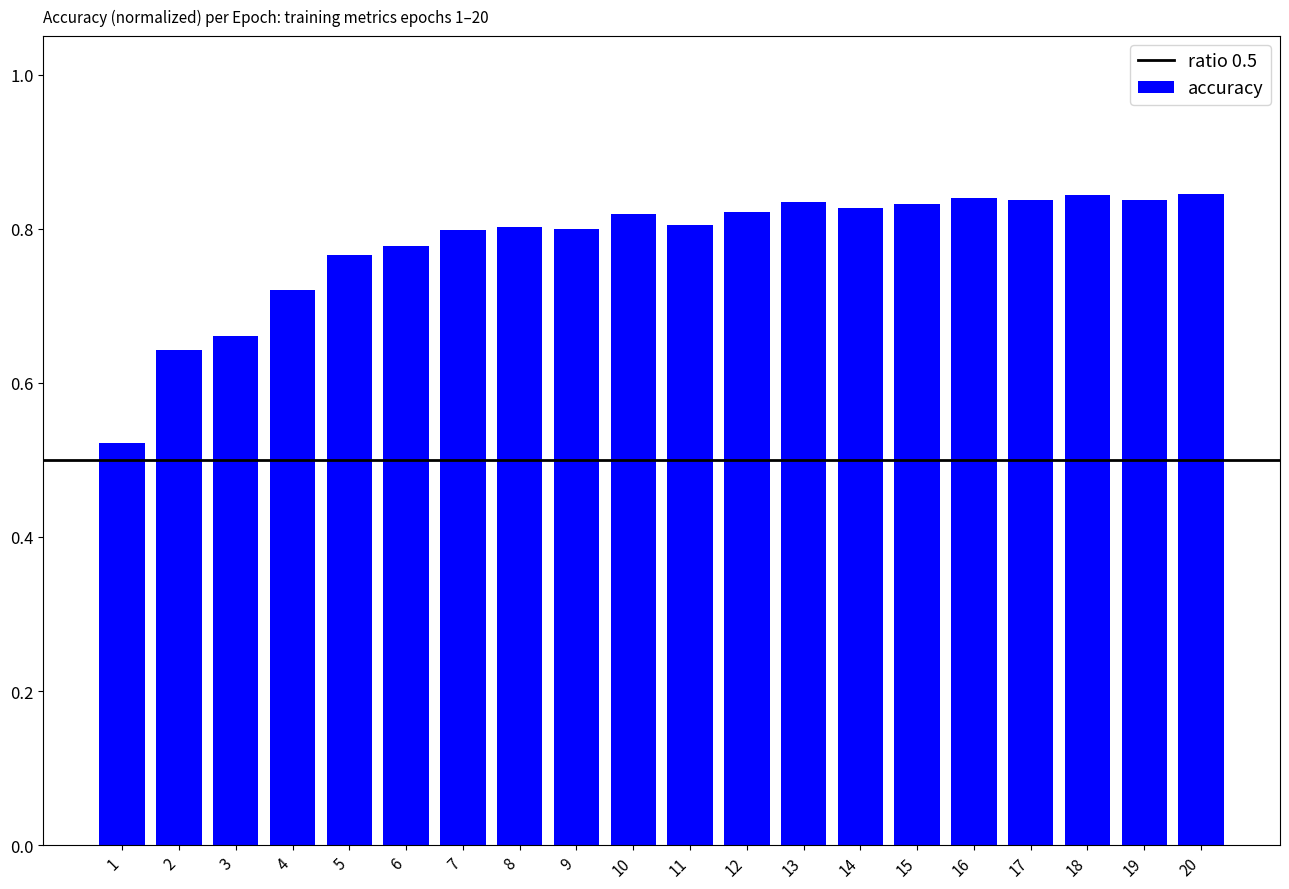

How many values are between 0 and 1?

20